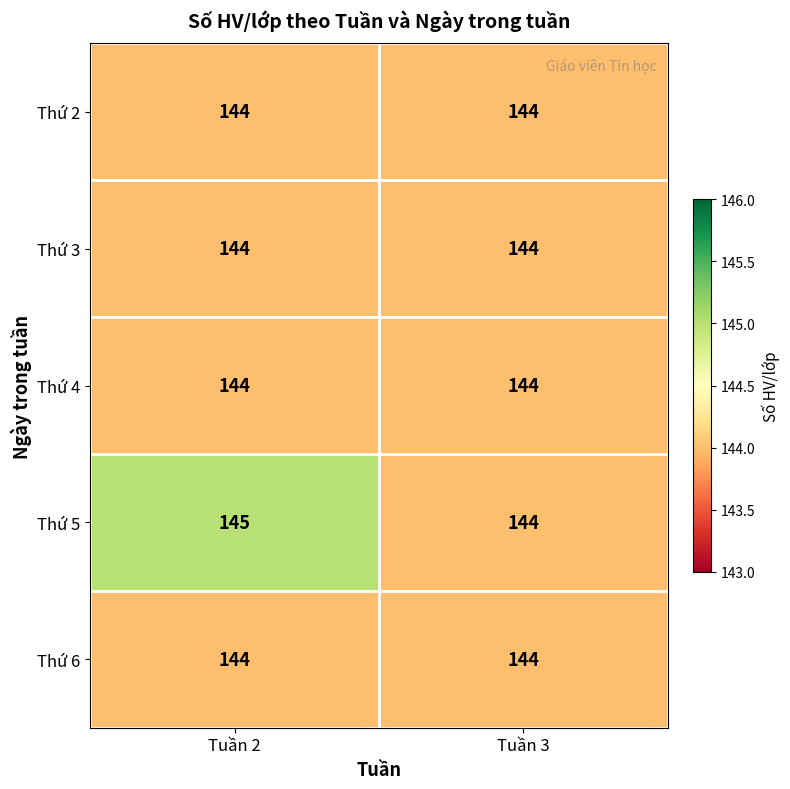

What is the sum of all Thứ 6 values?

288